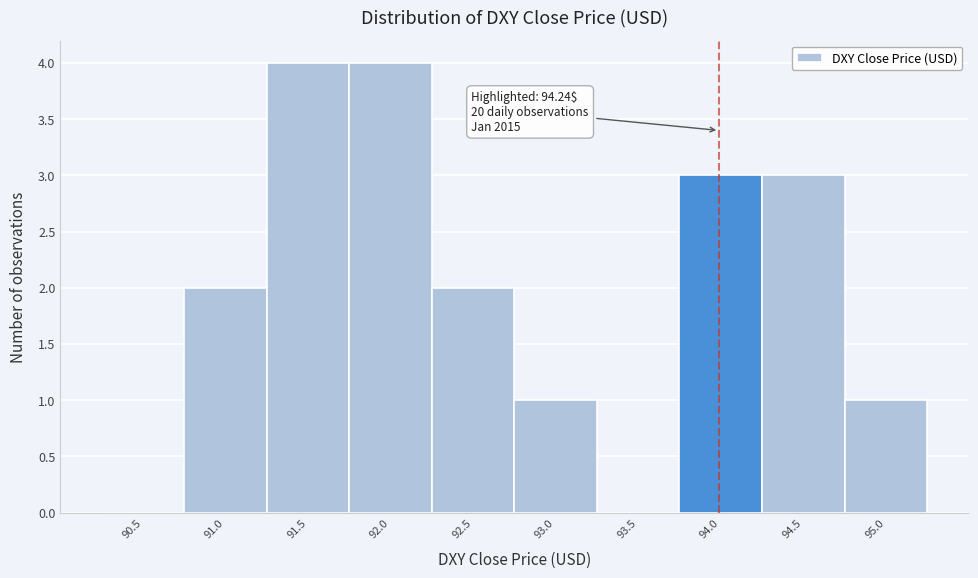

Reading left to right, transcribe all the data shown in this chart.

90.5=0	91.0=2	91.5=4	92.0=4	92.5=2	93.0=1	93.5=0	94.0=3	94.5=3	95.0=1